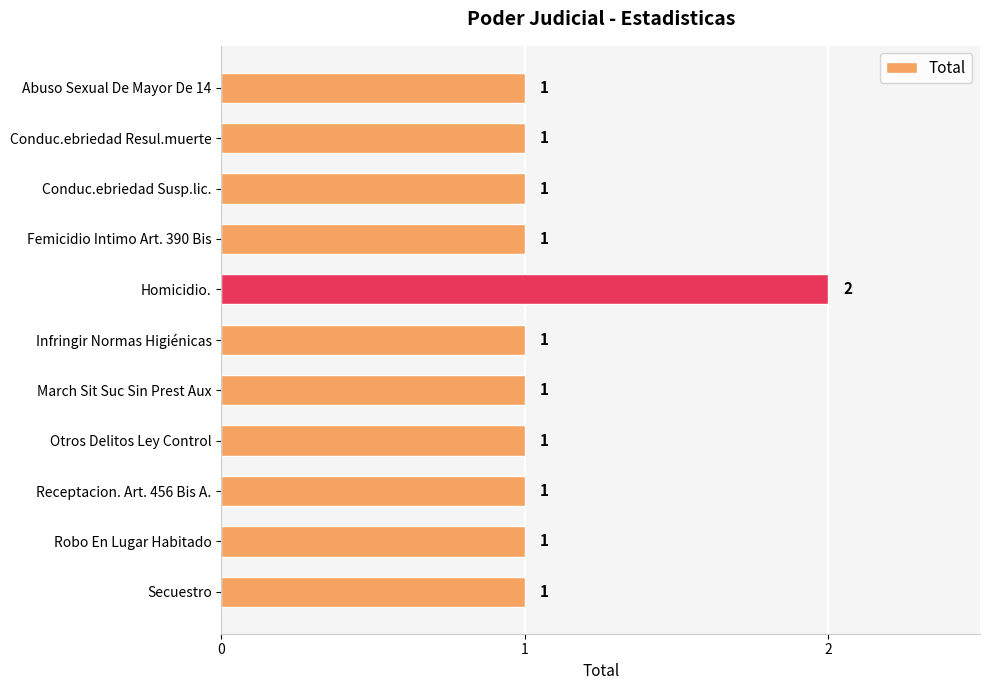

The value at Infringir Normas Higiénicas is 1. True or false?

True